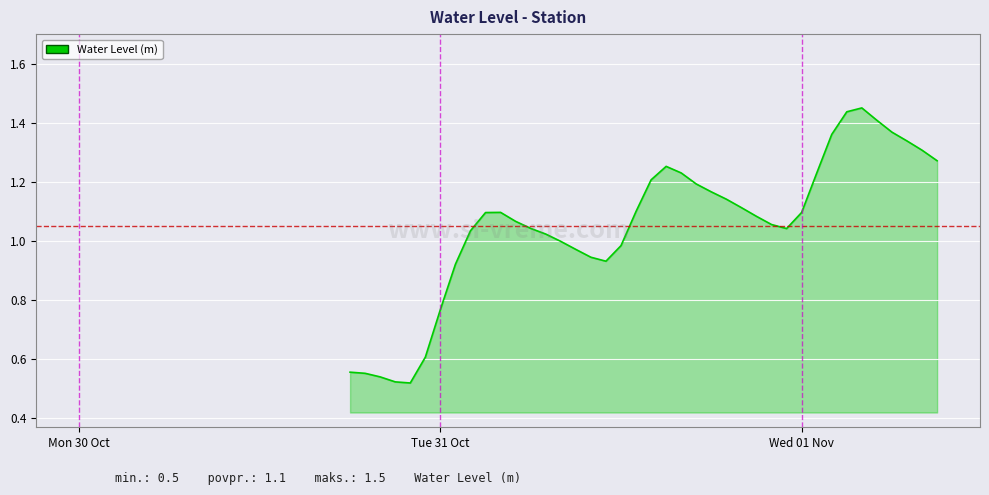

Does the chart display data point markers on the line(s)?

No